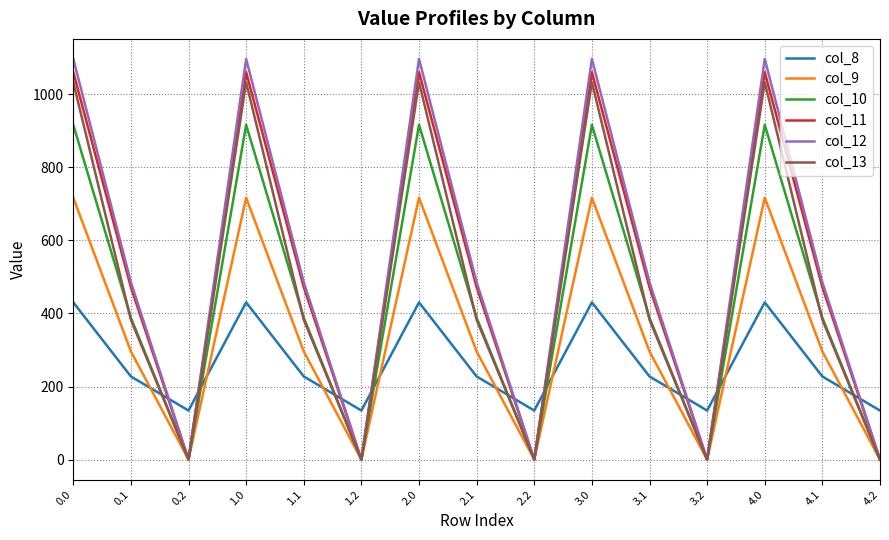

Which series has the largest total across all categories?

col_12